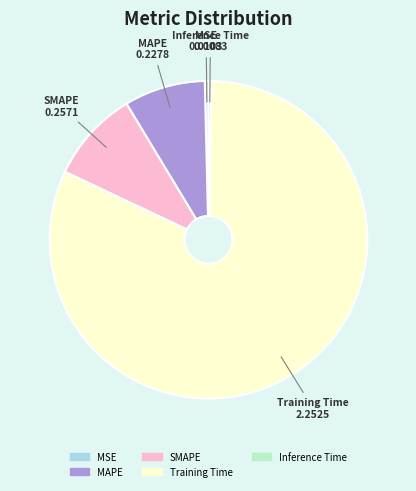

Which category has the biggest portion of the pie?

Training Time